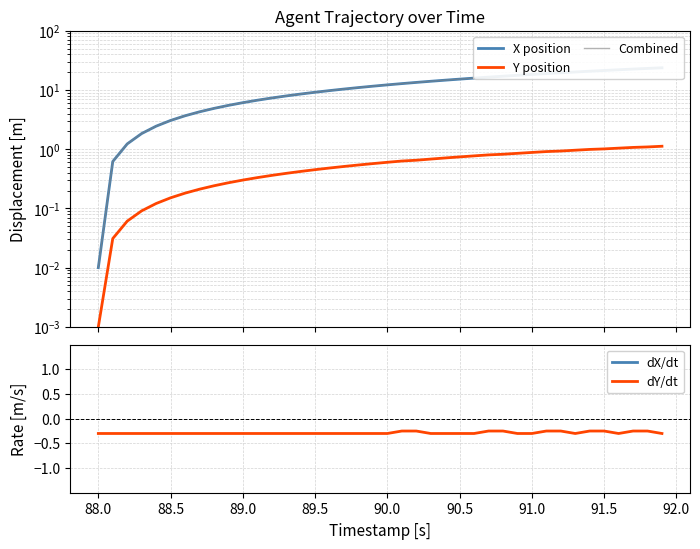

At which category does the chart reach its minimum across all series?

91.0